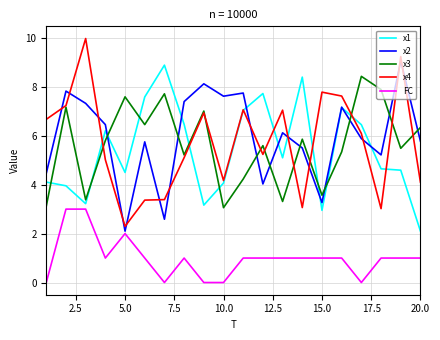

How many categories are shown in the chart?

20